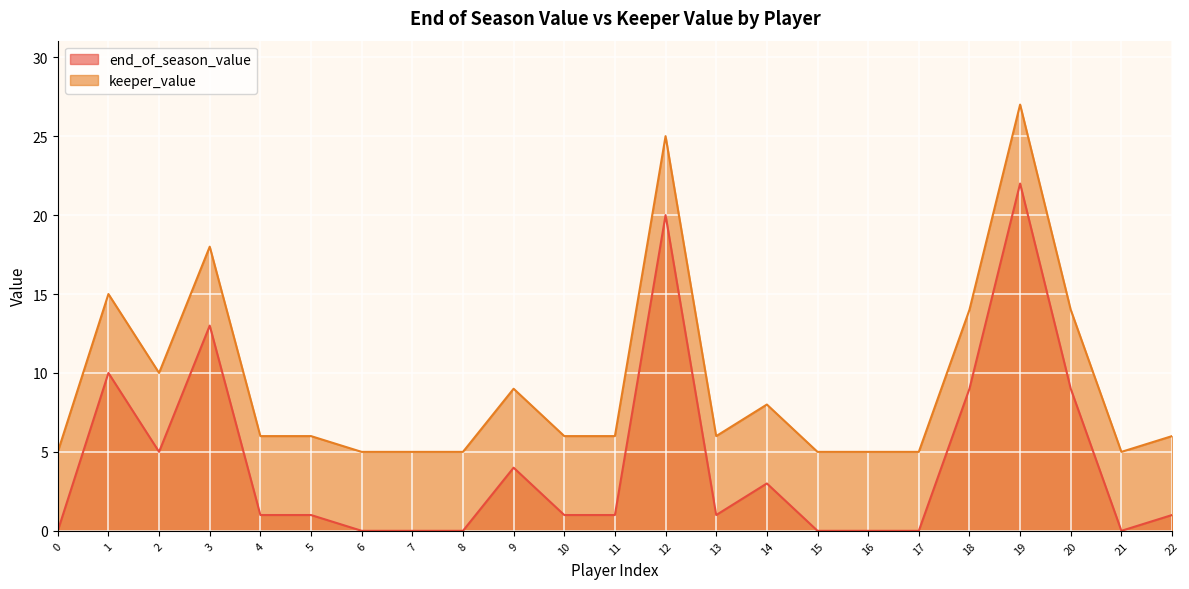

What is the average value of the keeper_value series?

9